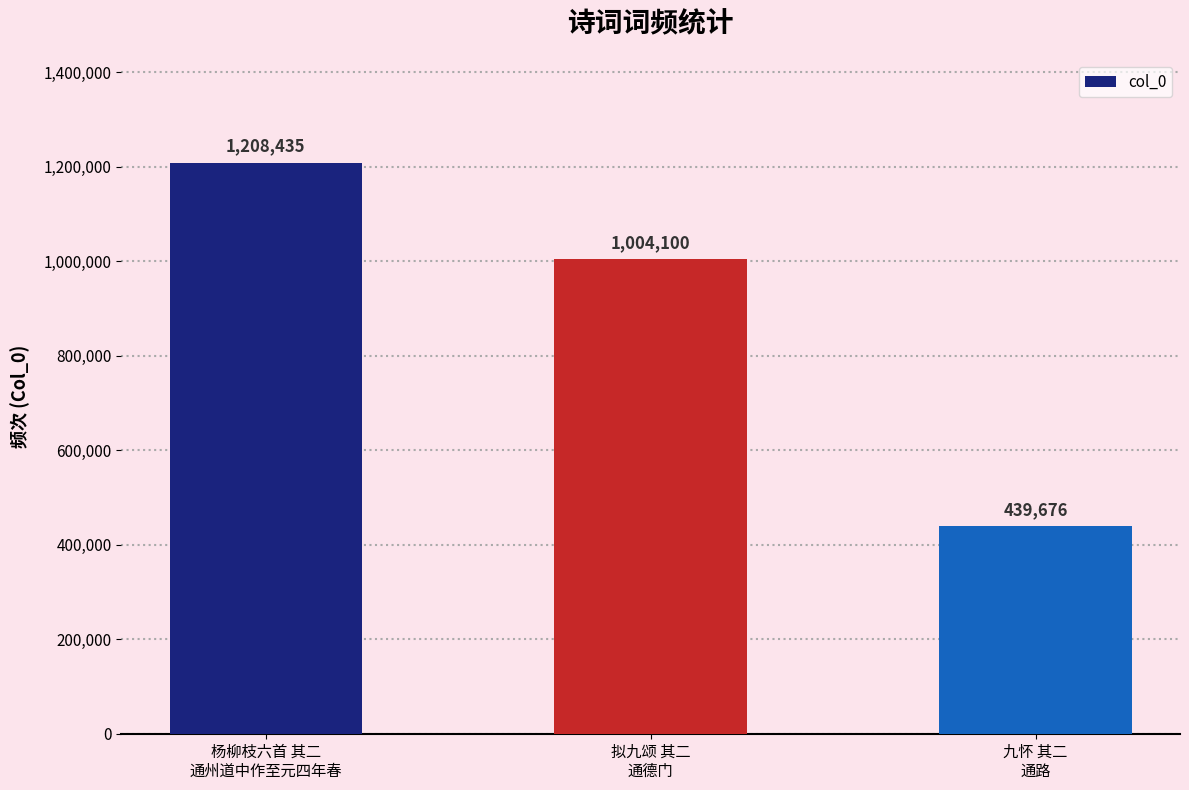

Count the number of data series in this chart.

1